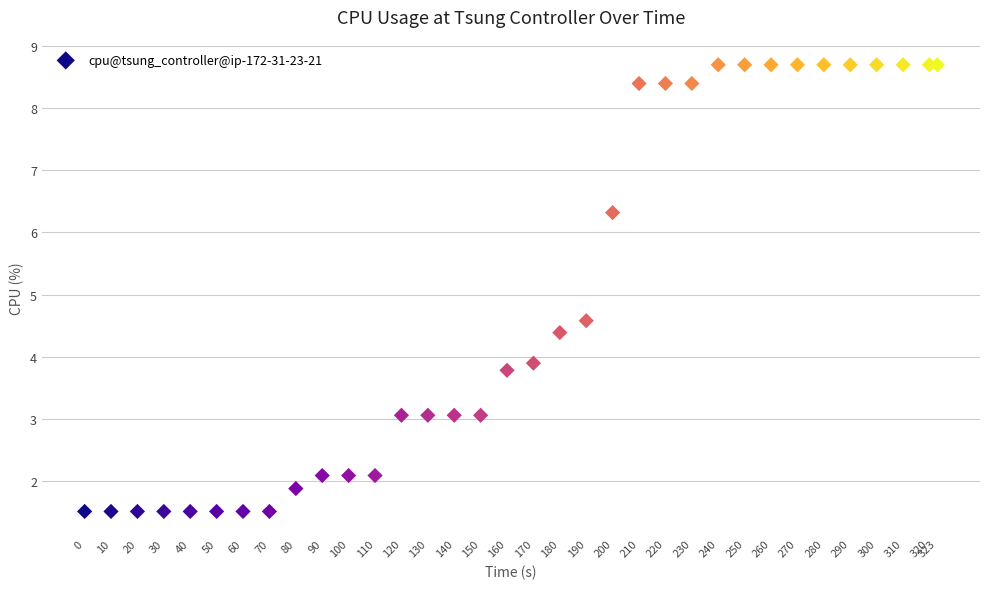

What Y value in the scatter plot is closest to 5?

4.6